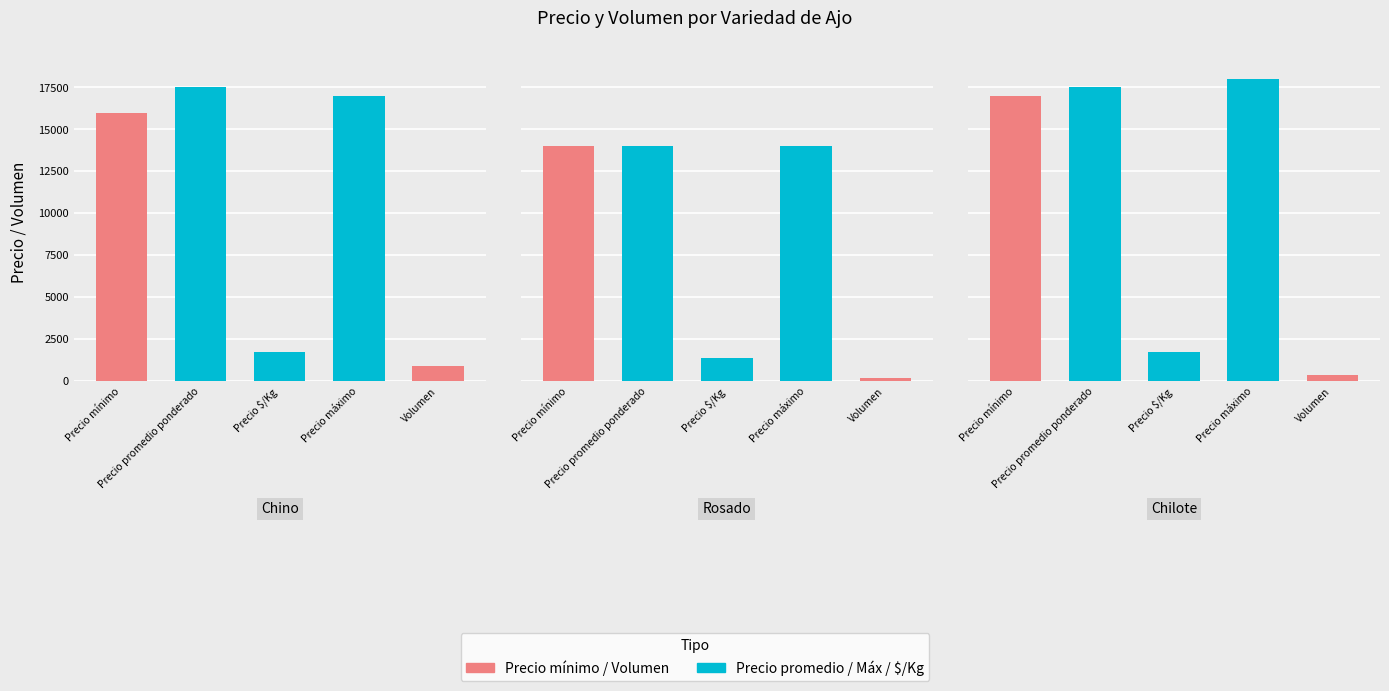

Is the value of Precio $/Kg at Rosado greater than the value of Precio máximo at Chino?

No